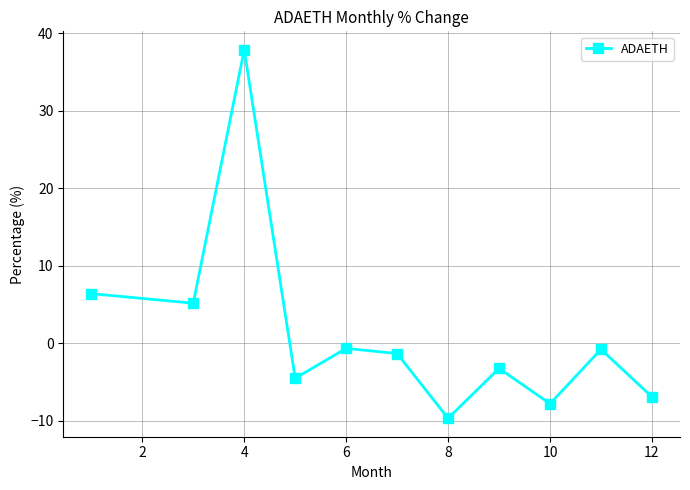

What is the minimum value shown in the chart?

-9.7